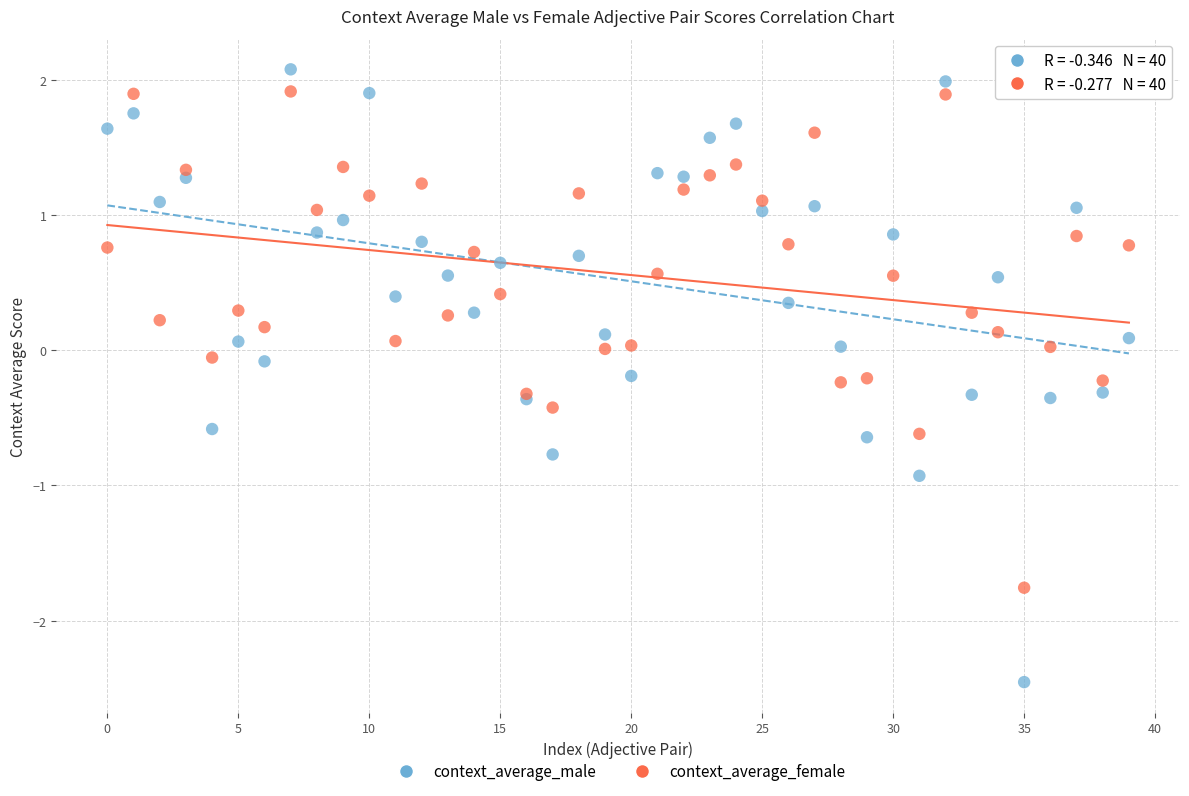

Which series contains the highest Y value?

context_average_male